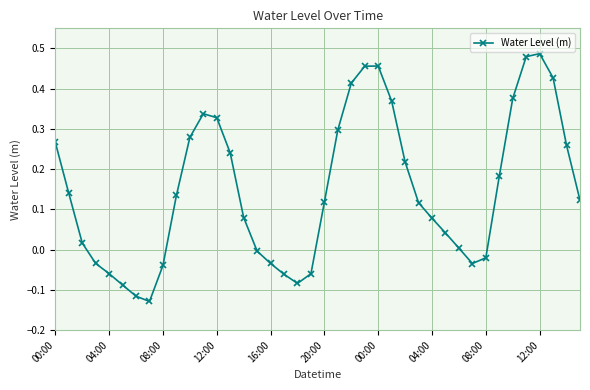

What is the difference between the second highest and minimum values?

0.6